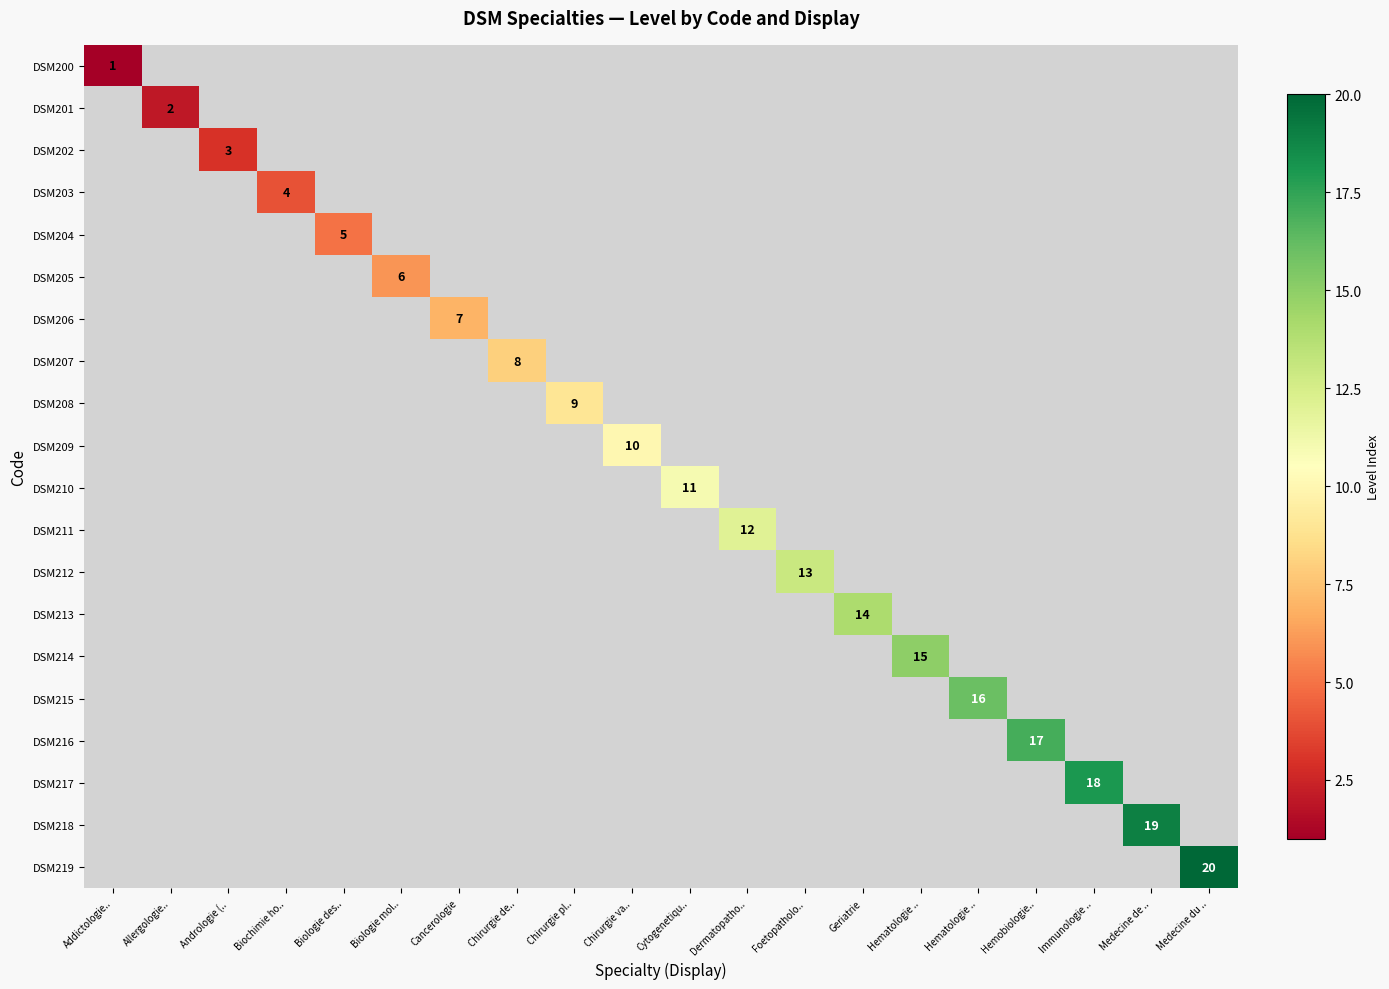

At how many categories does at least one series exceed 16?

4